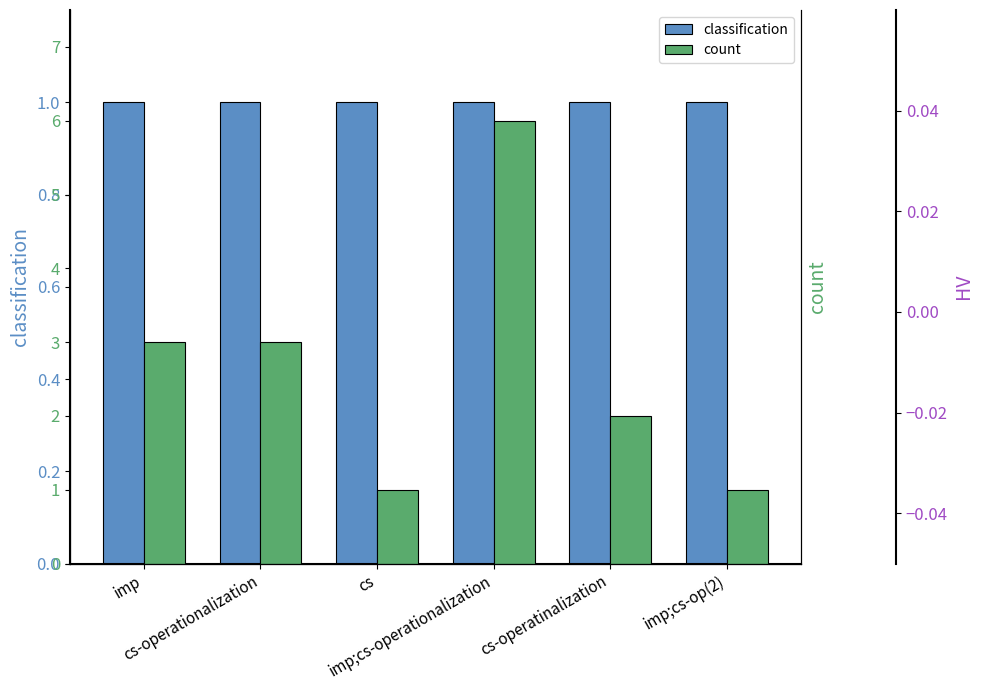

Which has a higher value, cs or imp;cs-operationalization?

cs